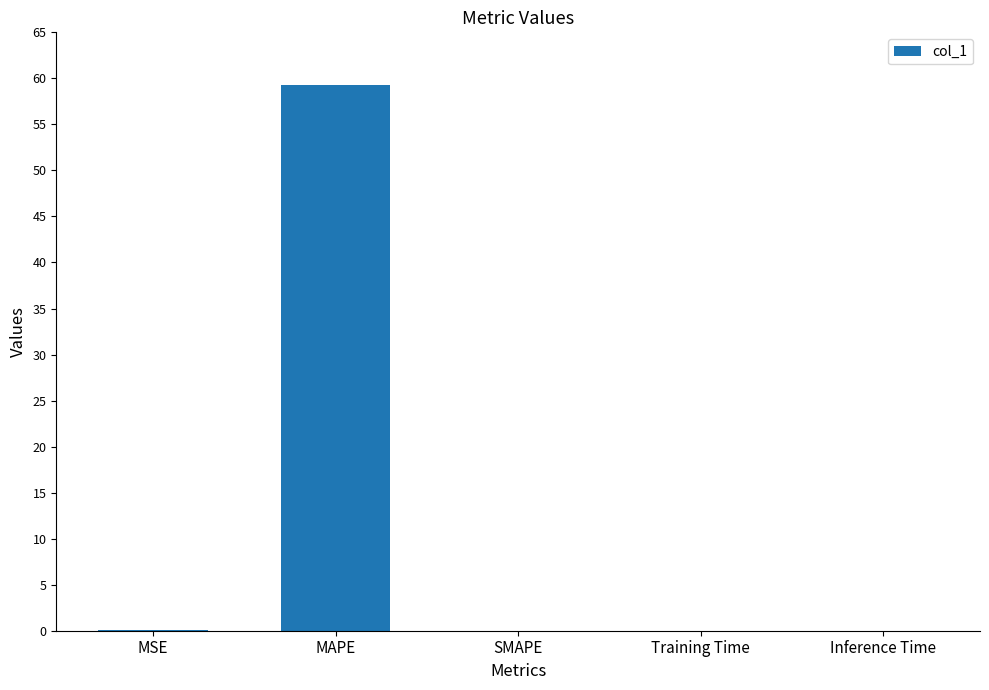

Count the number of categories in the chart.

5